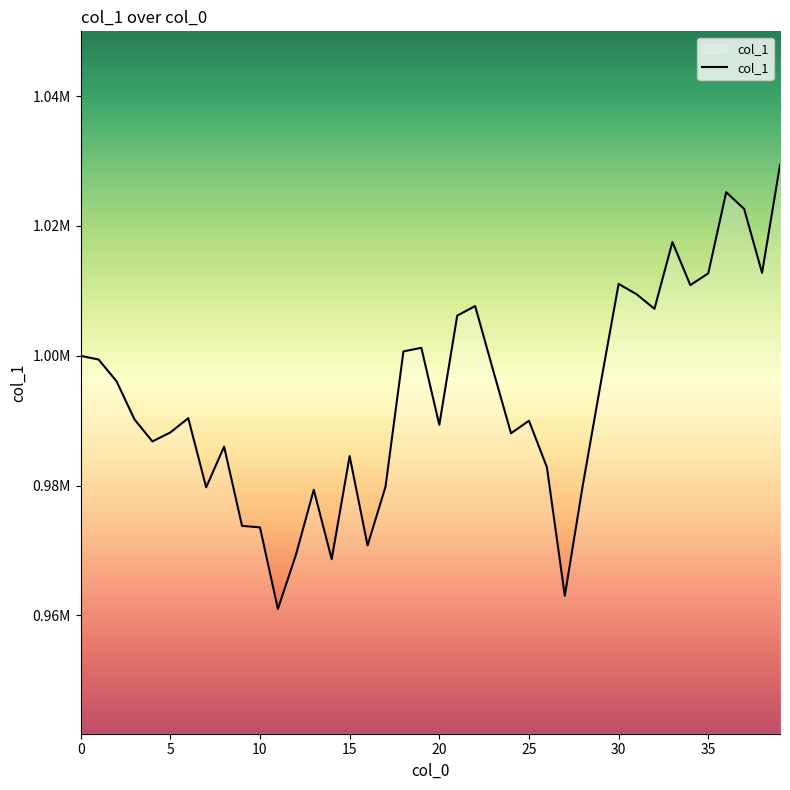

What is the difference between the second highest and second lowest values?

62195.6